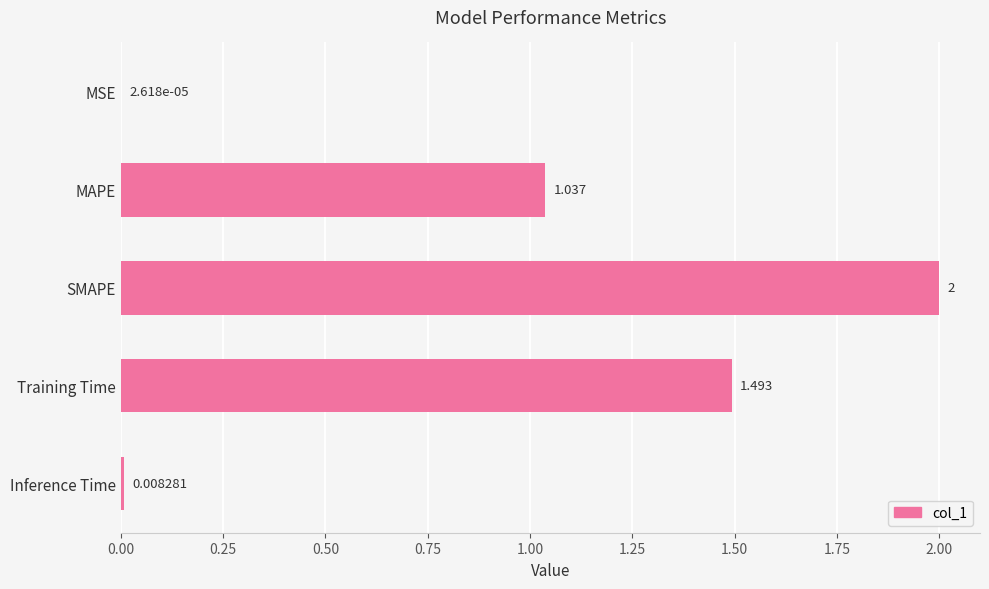

Which category has the highest value across all series?

SMAPE